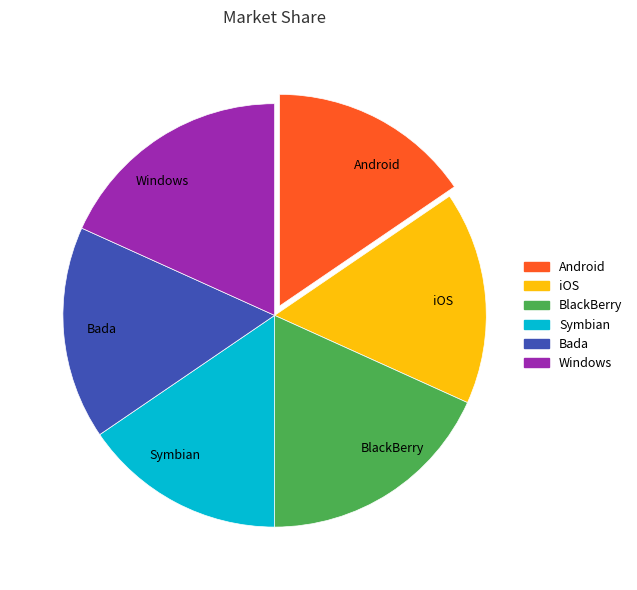

Combined, do Android and BlackBerry account for over 50%?

No